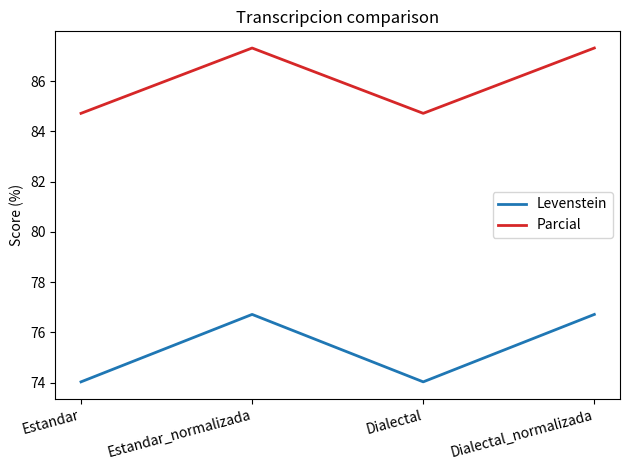

What are all the series names shown in the legend?

Levenstein, Parcial